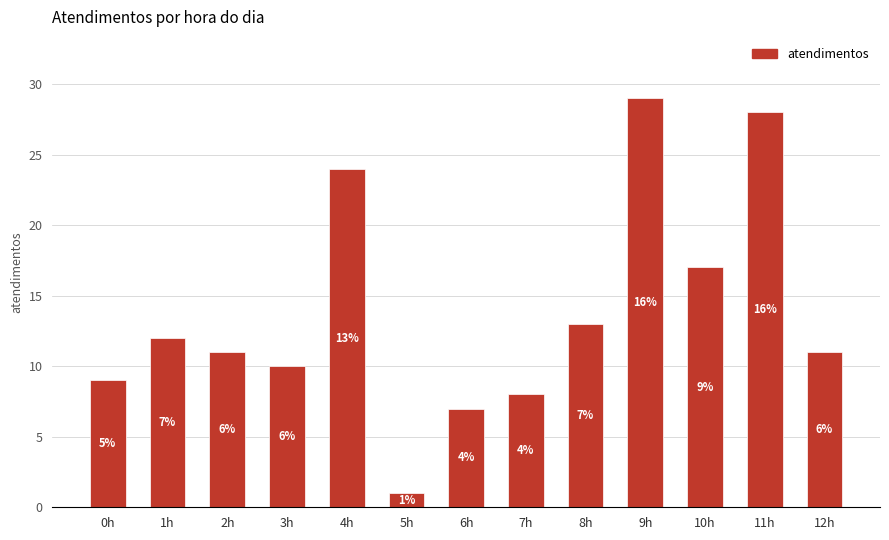

How many bars are there in total?

13